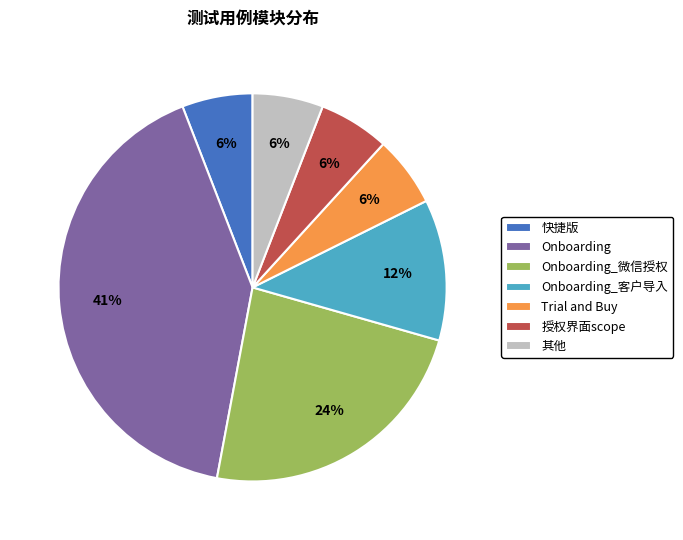

To the nearest percent, what percentage of the pie is Trial and Buy?

6%